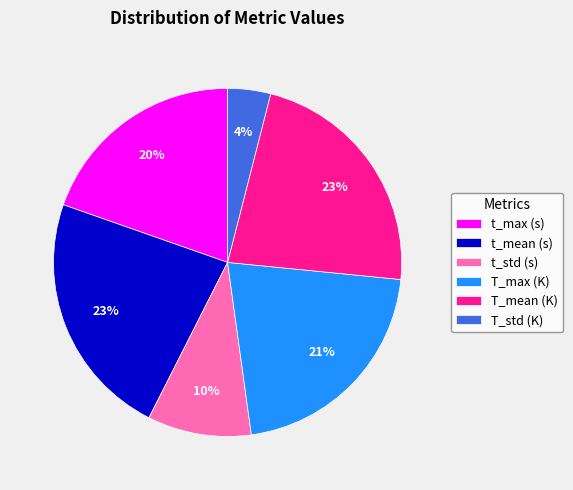

Is the sum of T_max (K) and t_mean (s) greater than half?

No